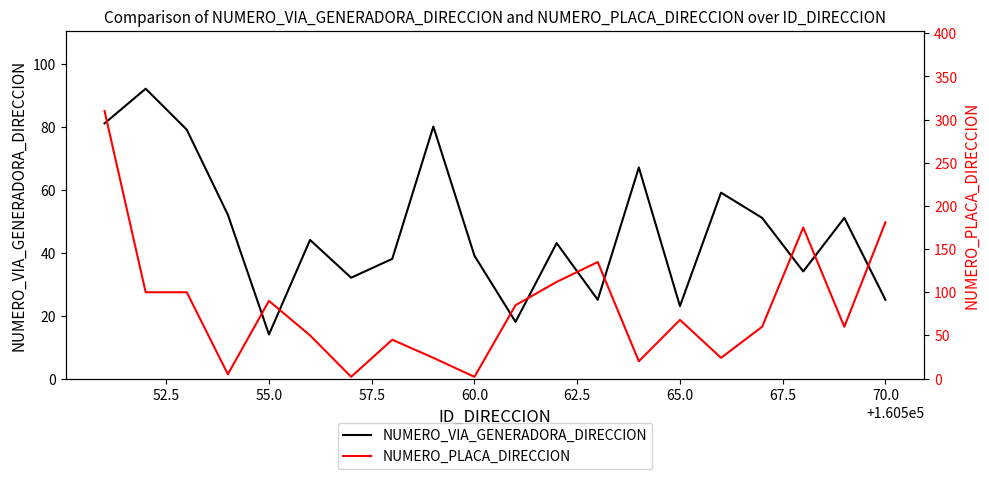

Is this an area chart (filled region under the line)?

No